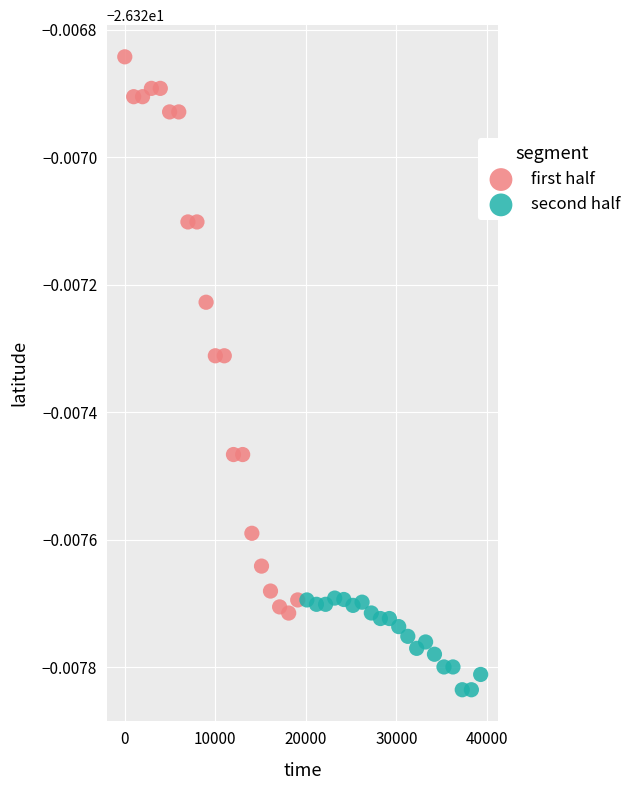

What are all the series names shown in the legend?

first half, second half